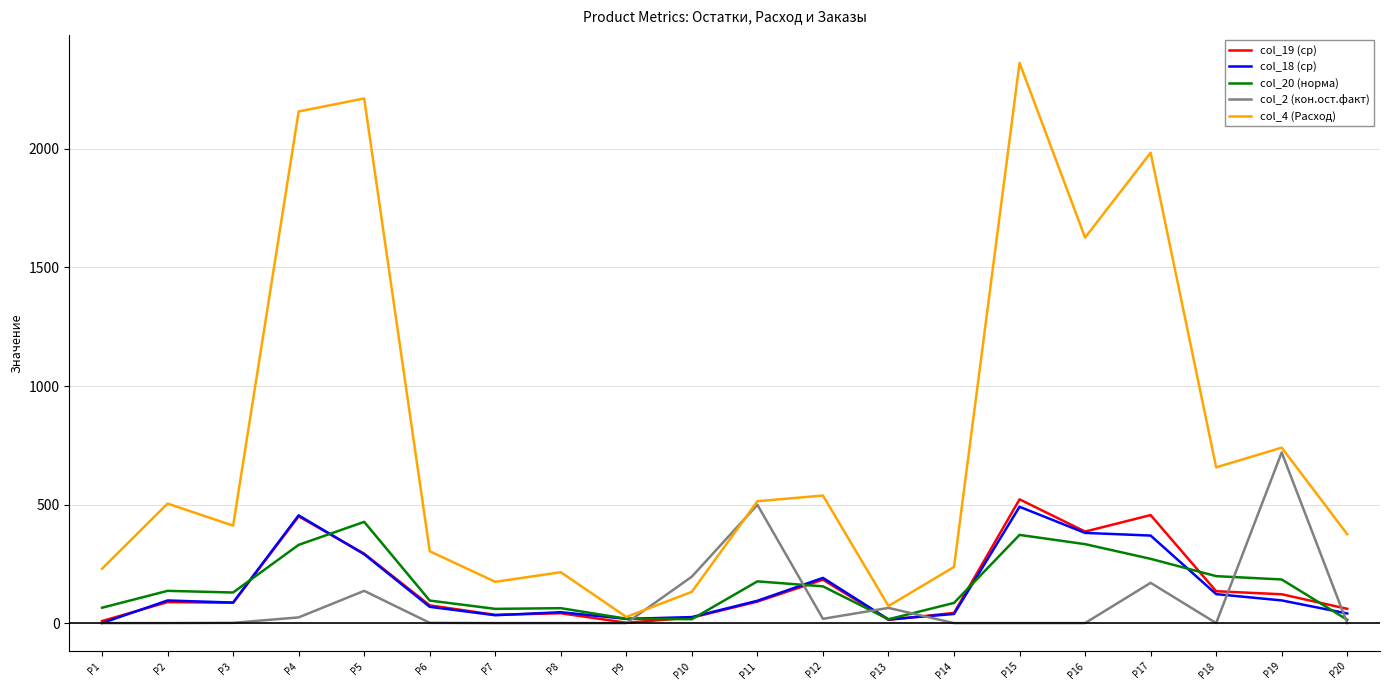

What is the sum of all col_2 (кон.ост.факт) values?

1828.8